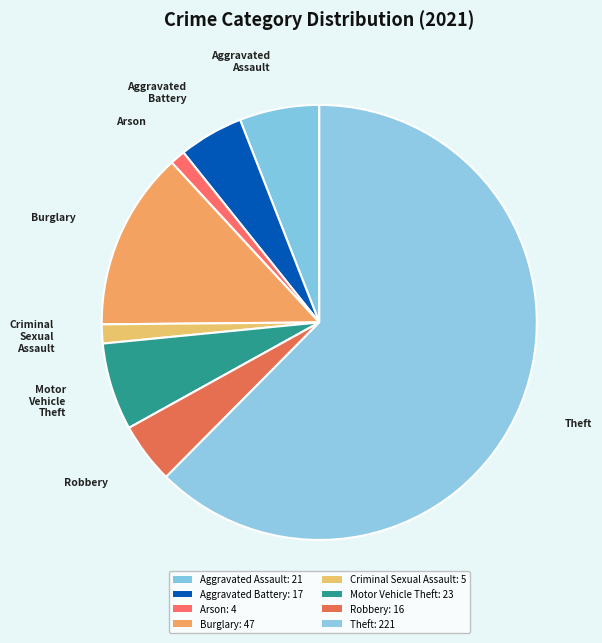

How many segments does this pie chart have?

8